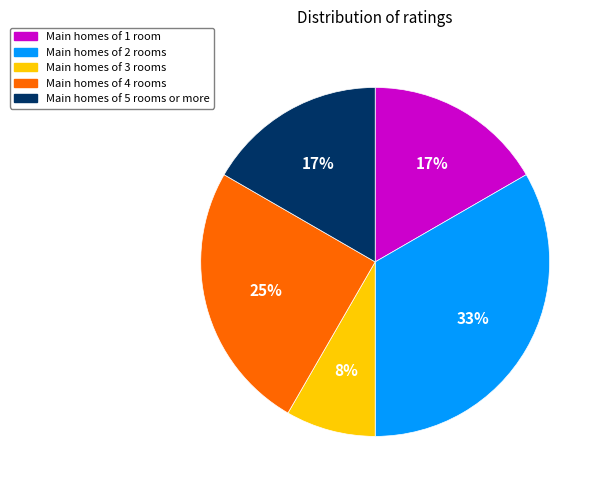

Is there any slice that represents more than half of the pie?

No